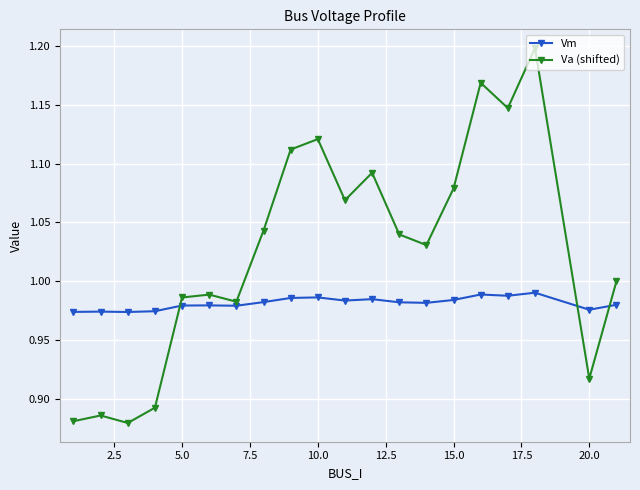

List the series in order of their overall mean, lowest first.

Vm, Va (shifted)